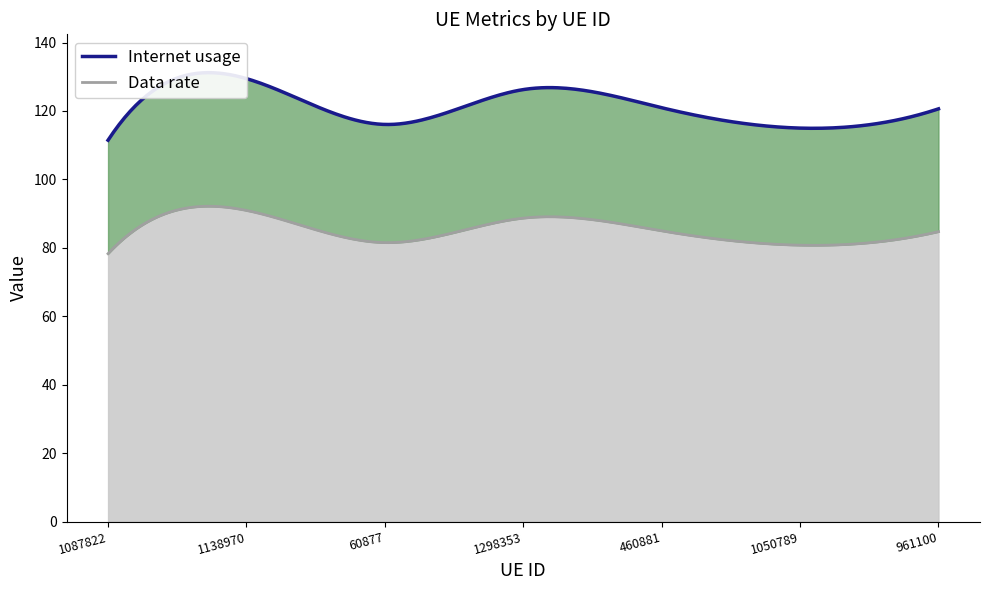

What is the minimum value shown in the chart?

78.3